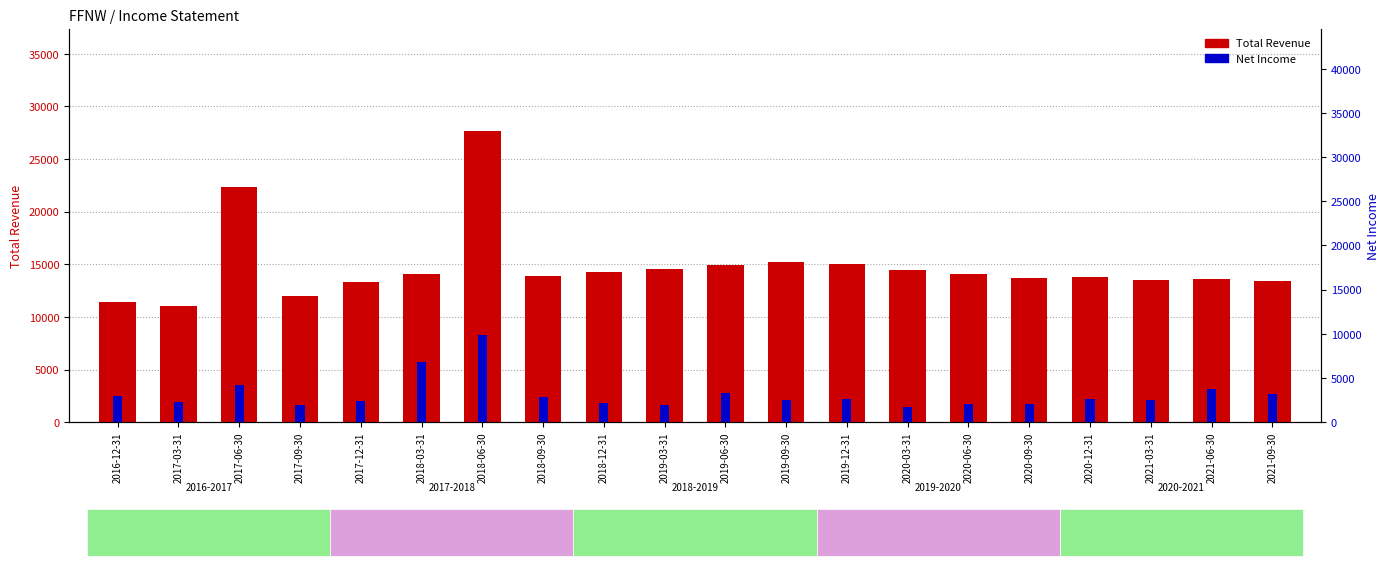

The Total Revenue series shows 15000 at 2019-12-31. True or false?

True